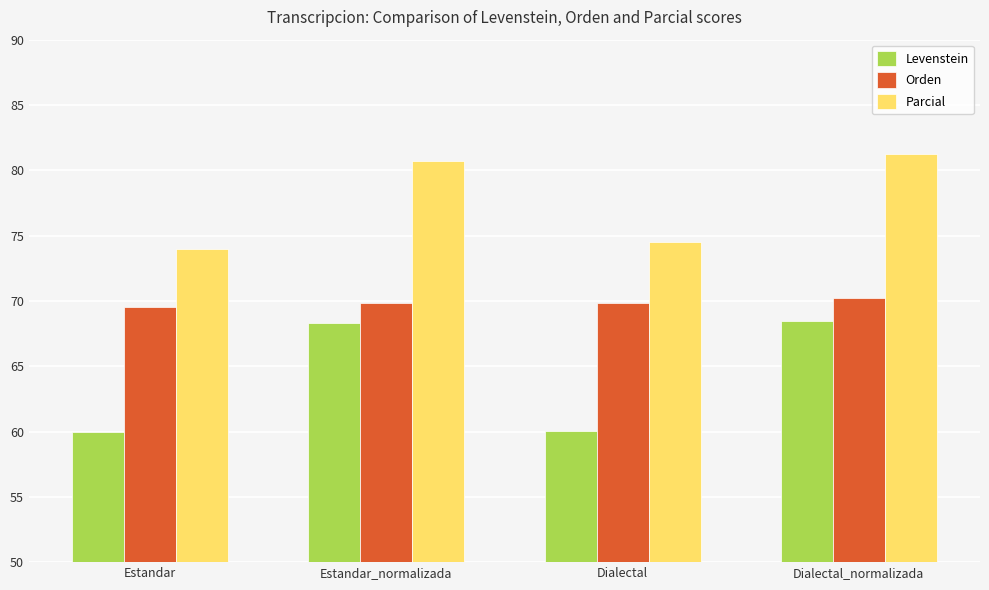

What is the approximate value of Levenstein at Estandar_normalizada?

68.3